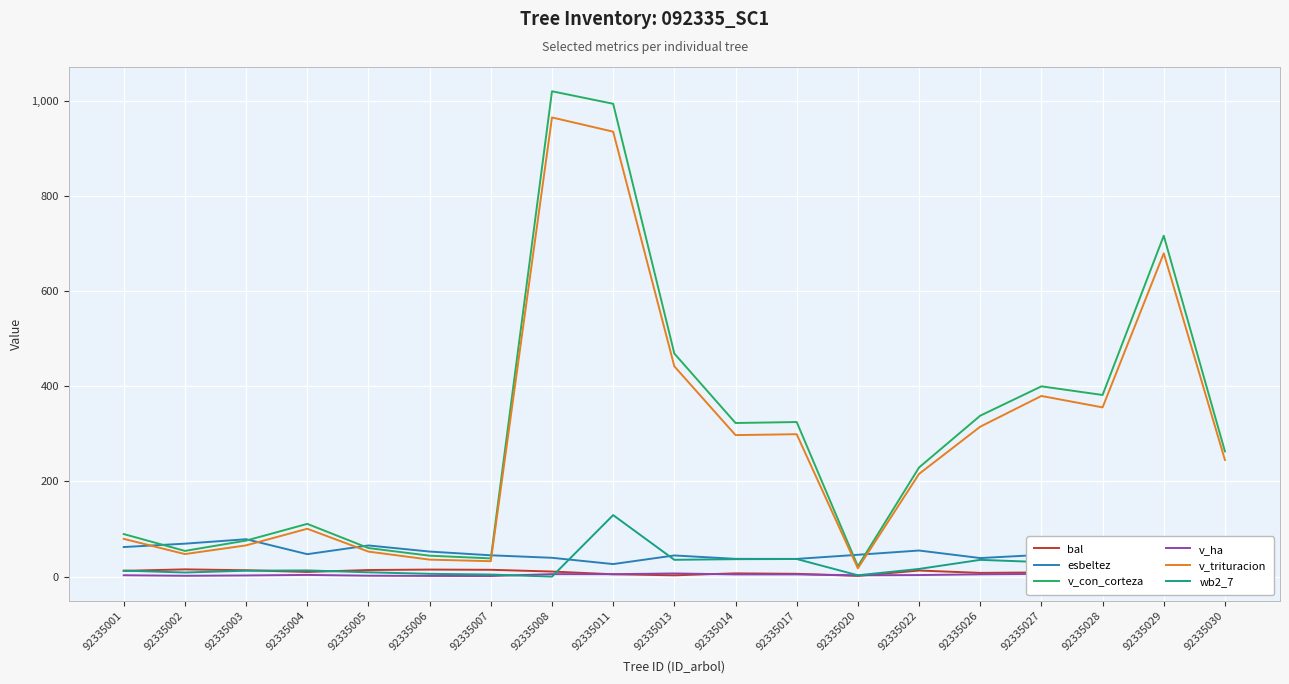

What are all the series names shown in the legend?

bal, esbeltez, v_con_corteza, v_ha, v_trituracion, wb2_7